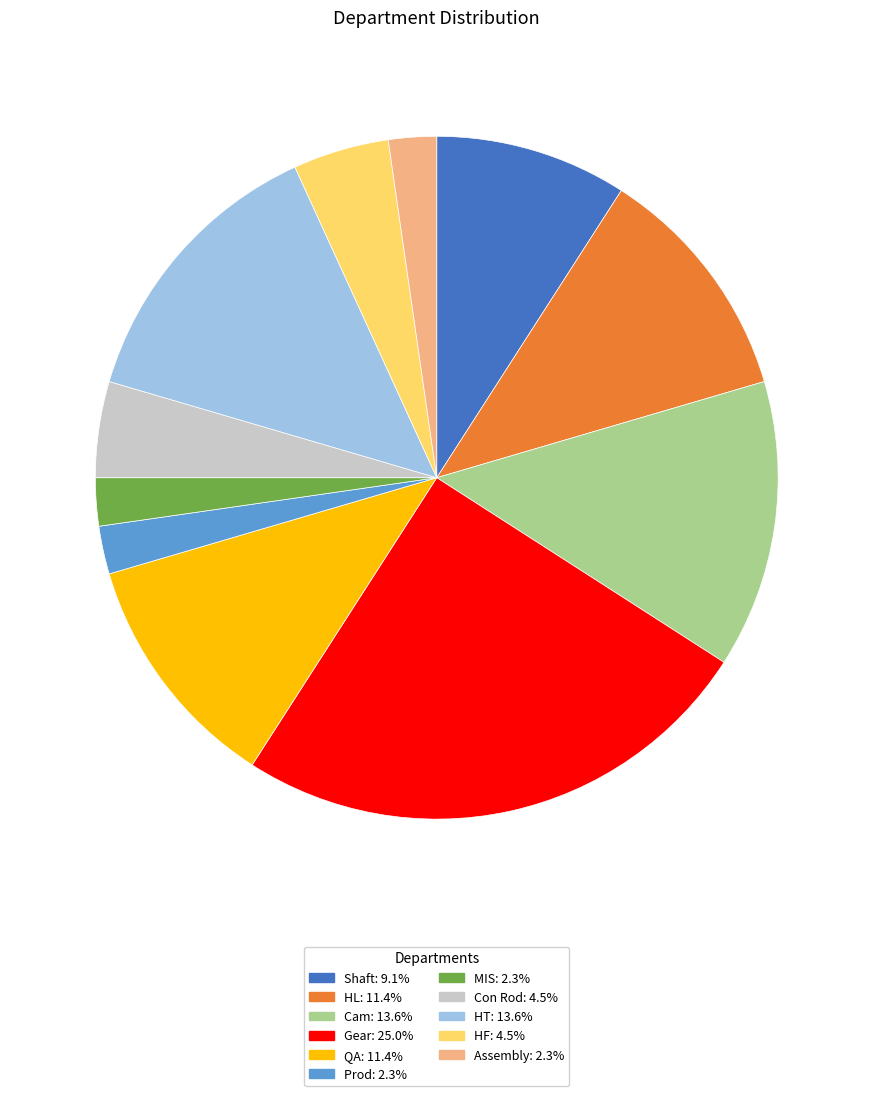

Combined, do Assembly: 2.3% and HF: 4.5% account for over 50%?

No